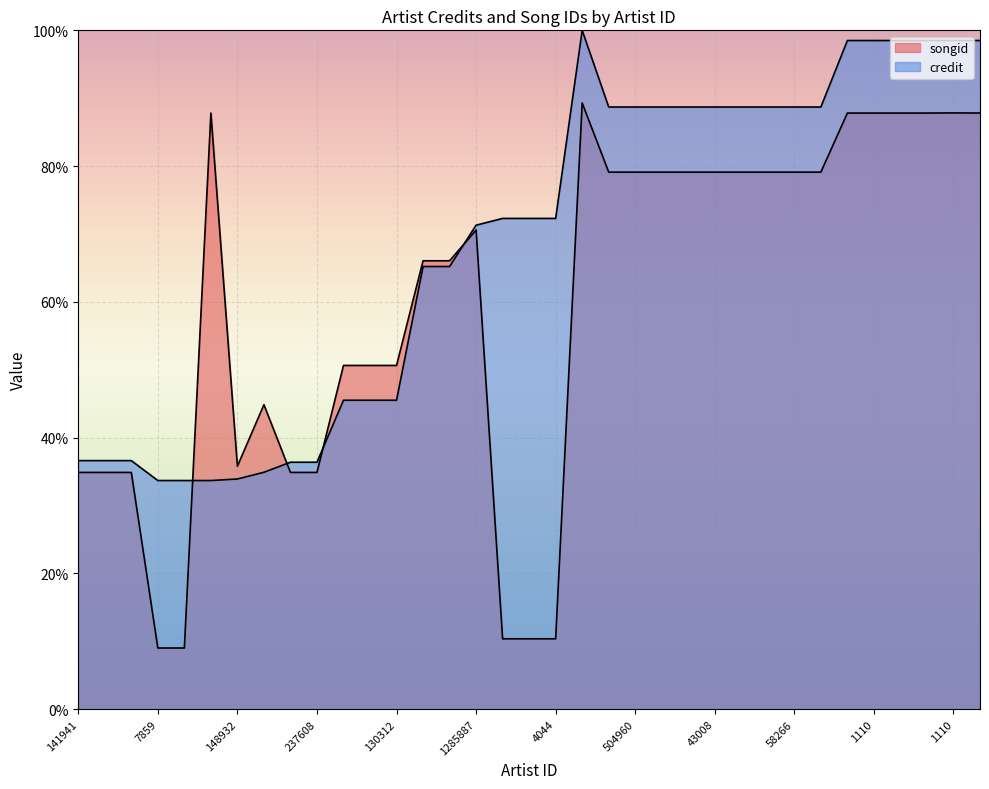

Reading left to right, extract all data points from this chart.

songid: 34.9	34.9	34.9	9.0	9.0	87.8	35.8	44.9	34.9	34.9	50.6	50.6	50.6	66.1	66.1	70.6	10.4	10.4	10.4	89.3	79.1	79.1	79.1	79.1	79.1	79.1	79.1	79.1	79.1	87.8	87.8	87.8	87.8	87.8	87.8
credit: 36.6	36.6	36.6	33.7	33.7	33.7	33.9	34.9	36.4	36.4	45.5	45.5	45.5	65.2	65.2	71.3	72.3	72.3	72.3	100.0	88.7	88.7	88.7	88.7	88.7	88.7	88.7	88.7	88.7	98.5	98.5	98.5	98.5	98.5	98.5